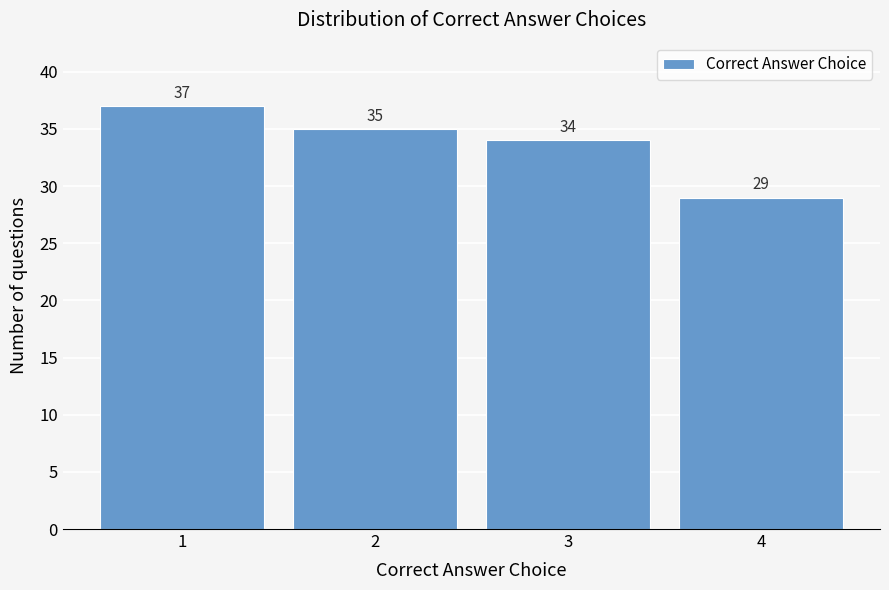

Reading right to left, list all the values displayed in this chart.

4=29	3=34	2=35	1=37